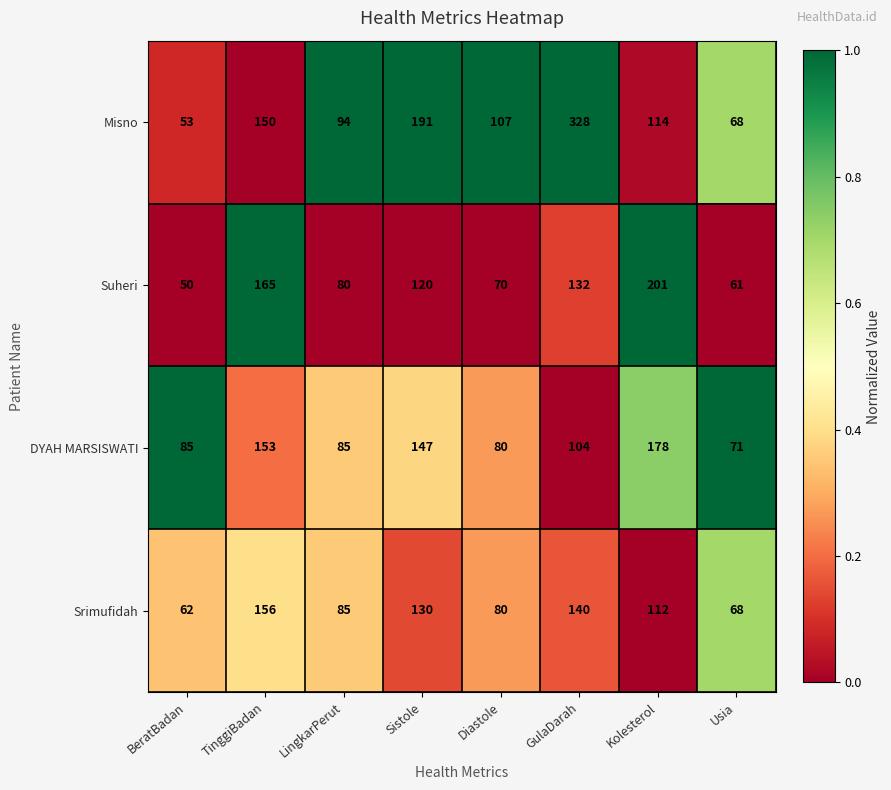

What is the difference between the maximum and minimum values in the DYAH MARSISWATI series?

107